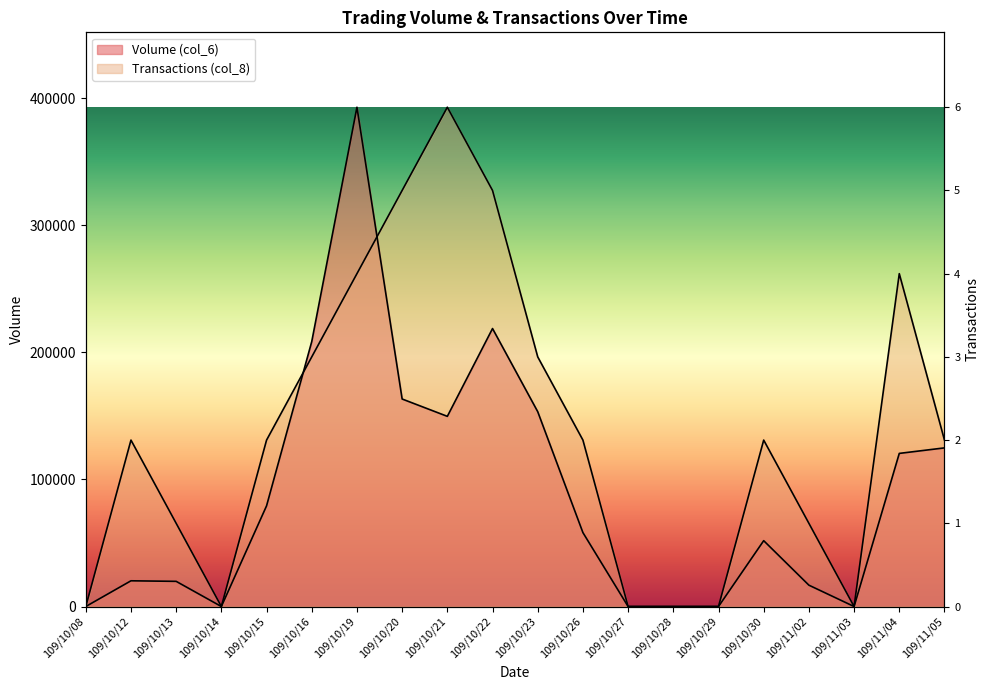

Is it true that Transactions (col_8) equals 134691.2 at 109/11/04?

False